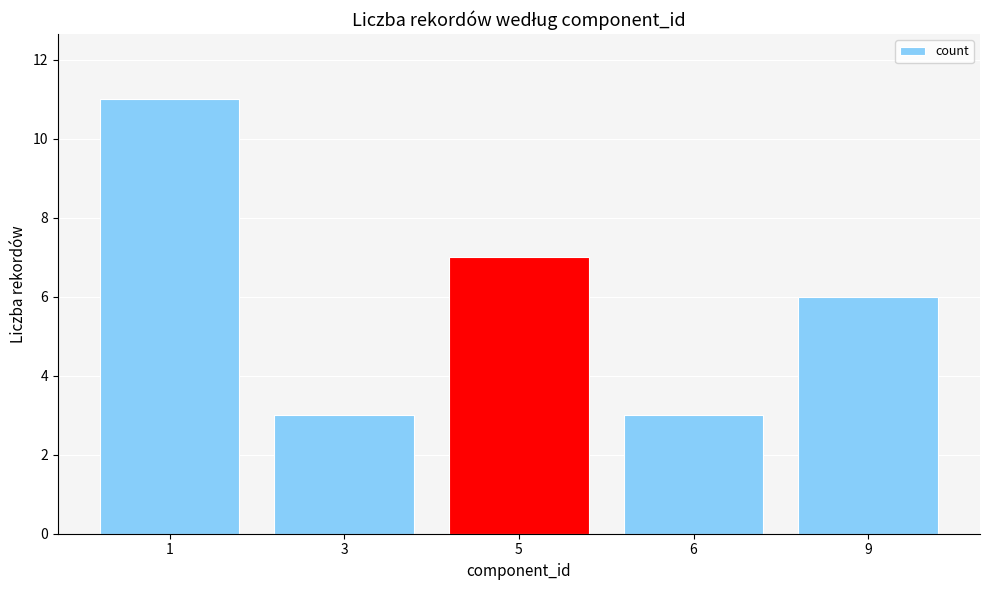

What is the ratio of the value at 6 to the value at 1?

0.3